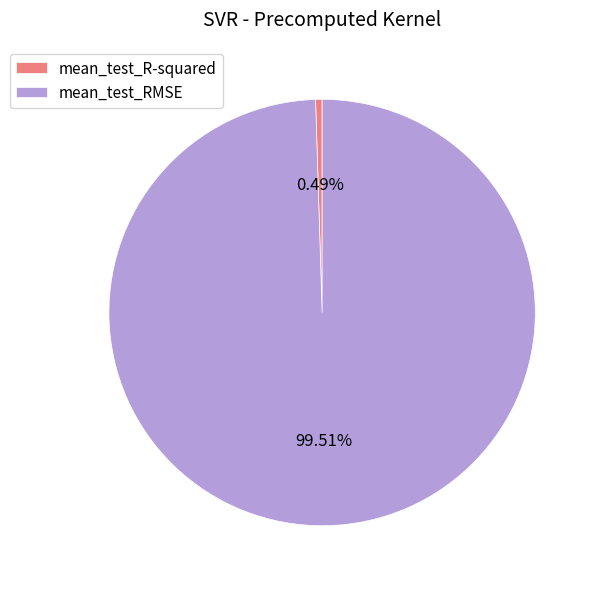

Which slice represents more than half of the pie?

mean_test_RMSE